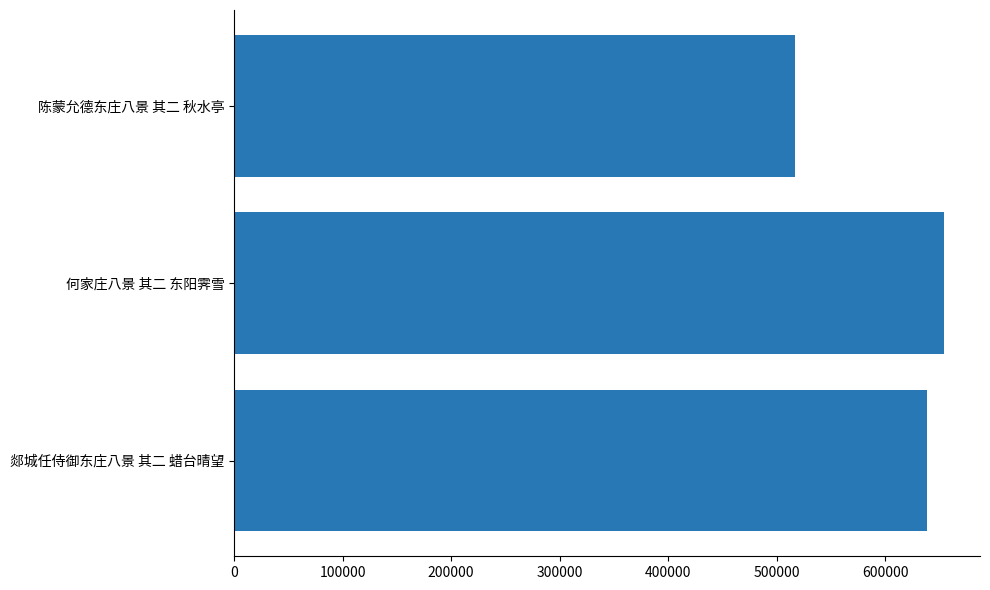

Which has a higher value, 何家庄八景 其二 东阳霁雪 or 郯城任侍御东庄八景 其二 蜡台晴望?

何家庄八景 其二 东阳霁雪